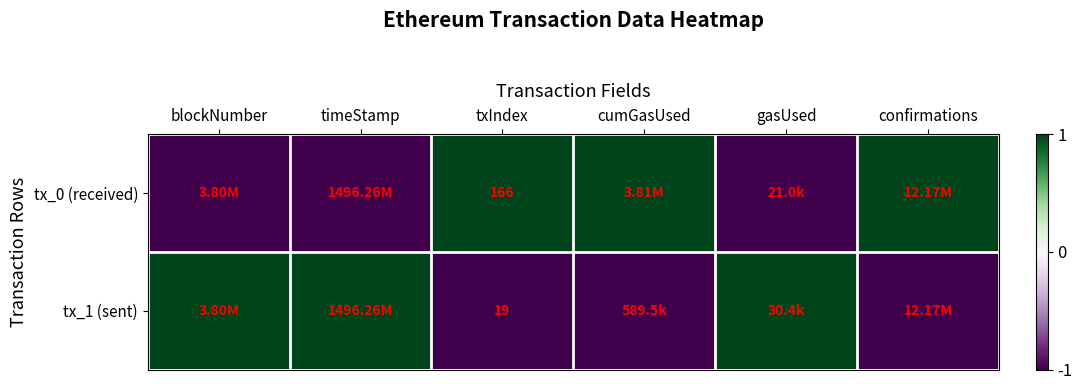

What is the smallest value displayed?

-1